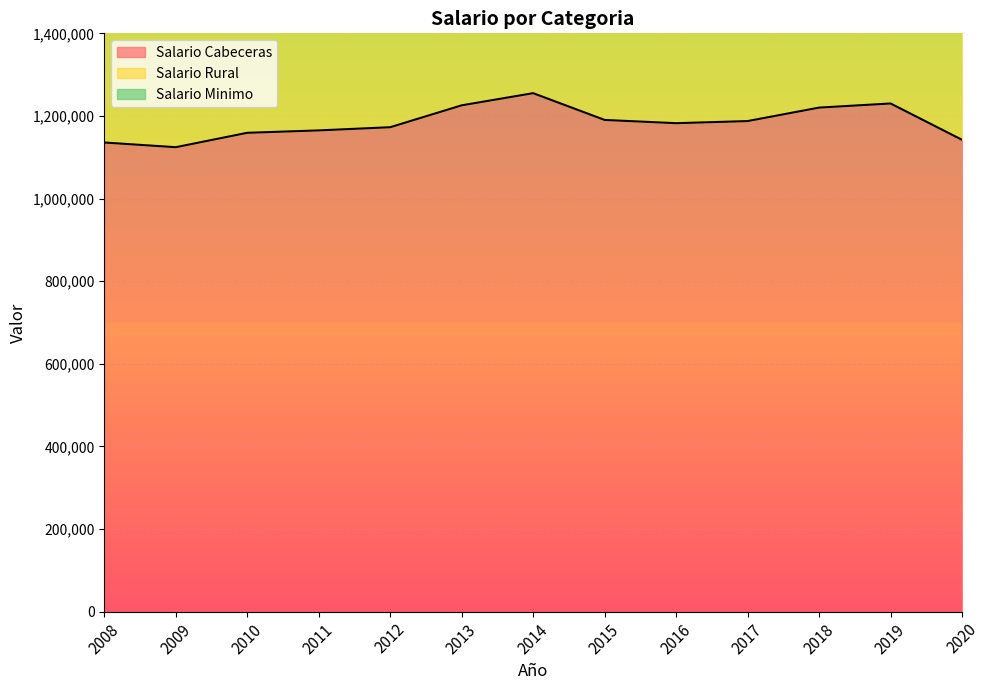

Which series has the largest range (max minus min)?

Salario Minimo